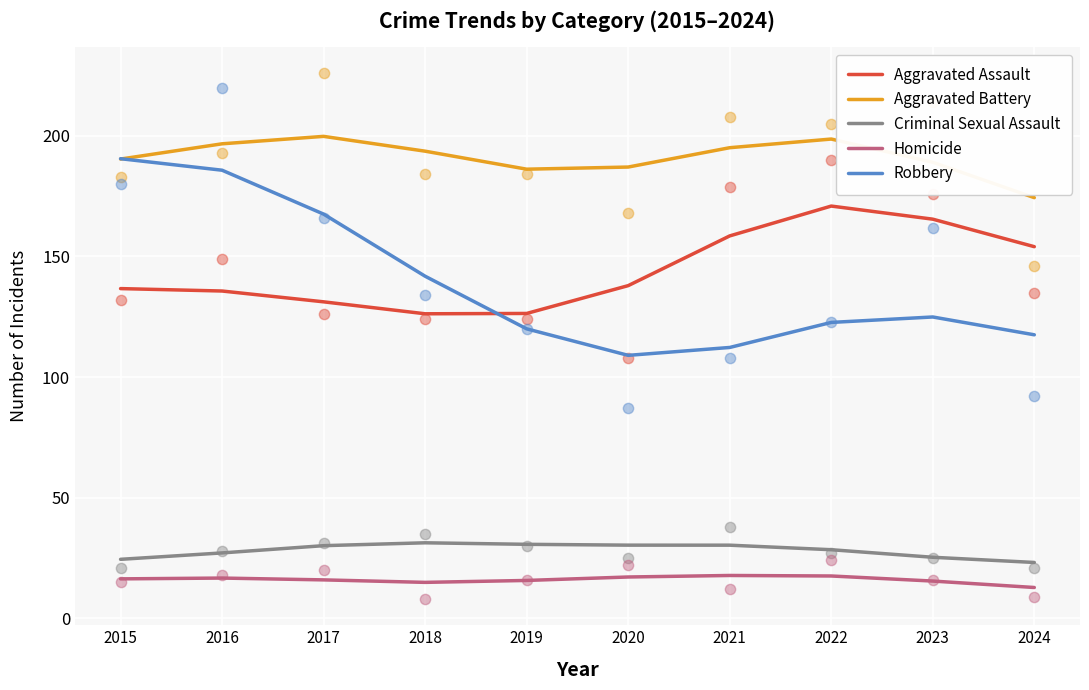

At how many categories does at least one series exceed 151?

10